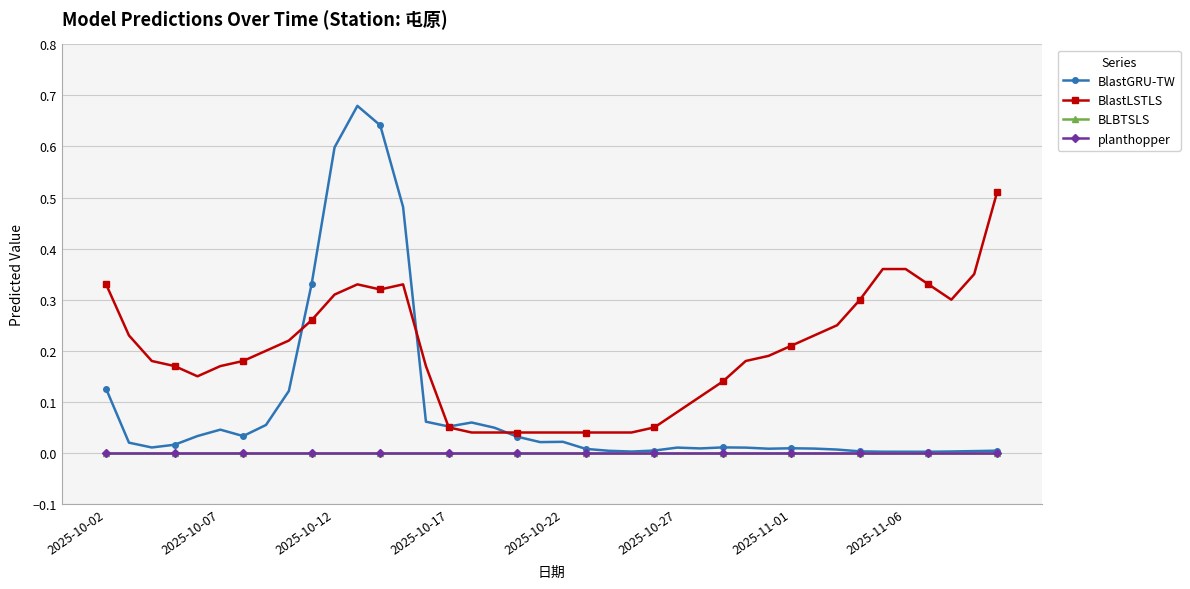

True or false: BlastLSTLS and BLBTSLS cross at least once.

False